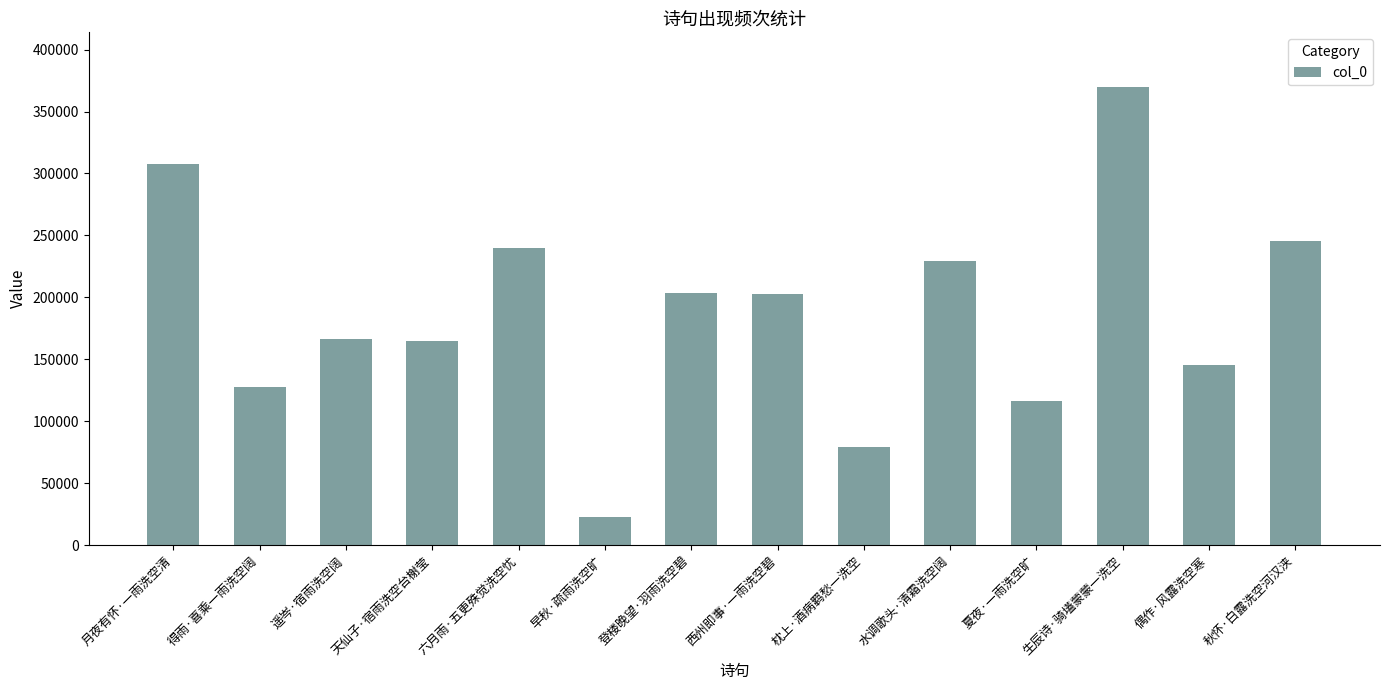

The value at 得雨·喜乘一雨洗空阔 is 205276. True or false?

False